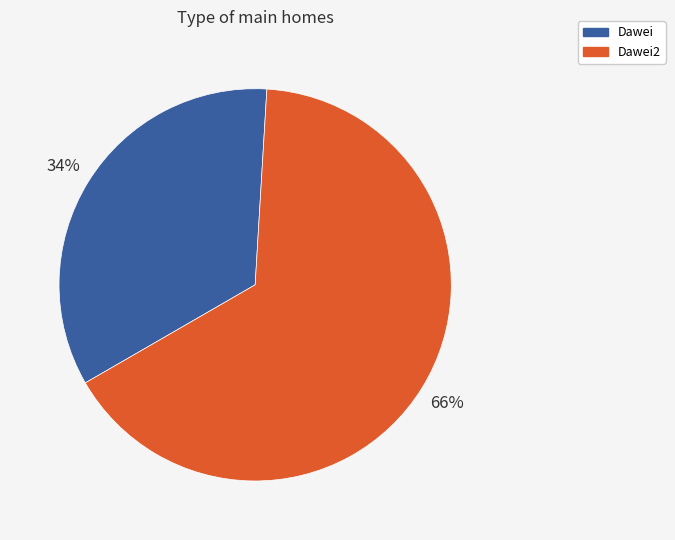

Which category has the biggest portion of the pie?

Dawei2